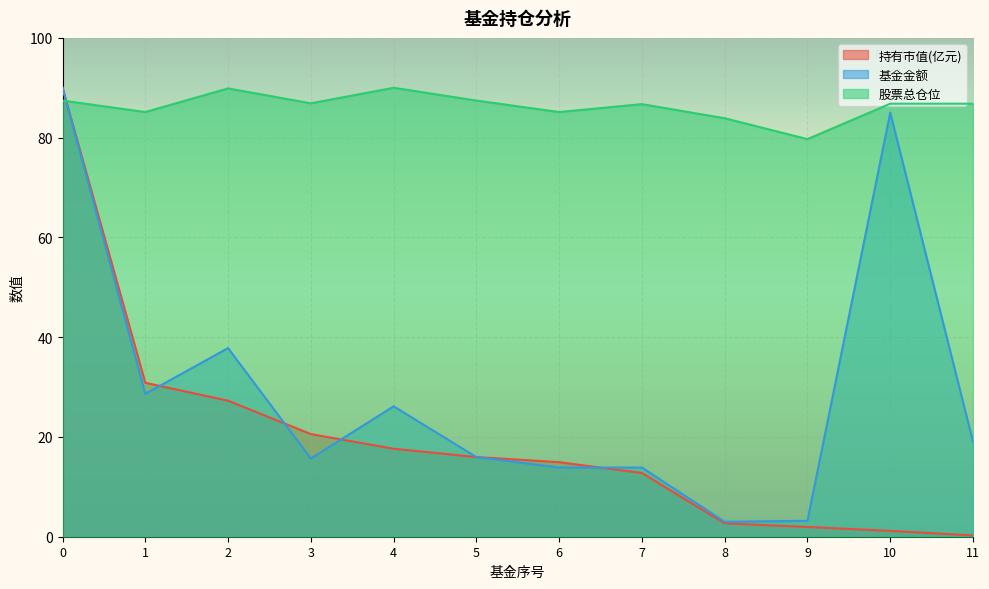

What is the difference between the maximum and minimum values in the 基金金额 series?

87.0